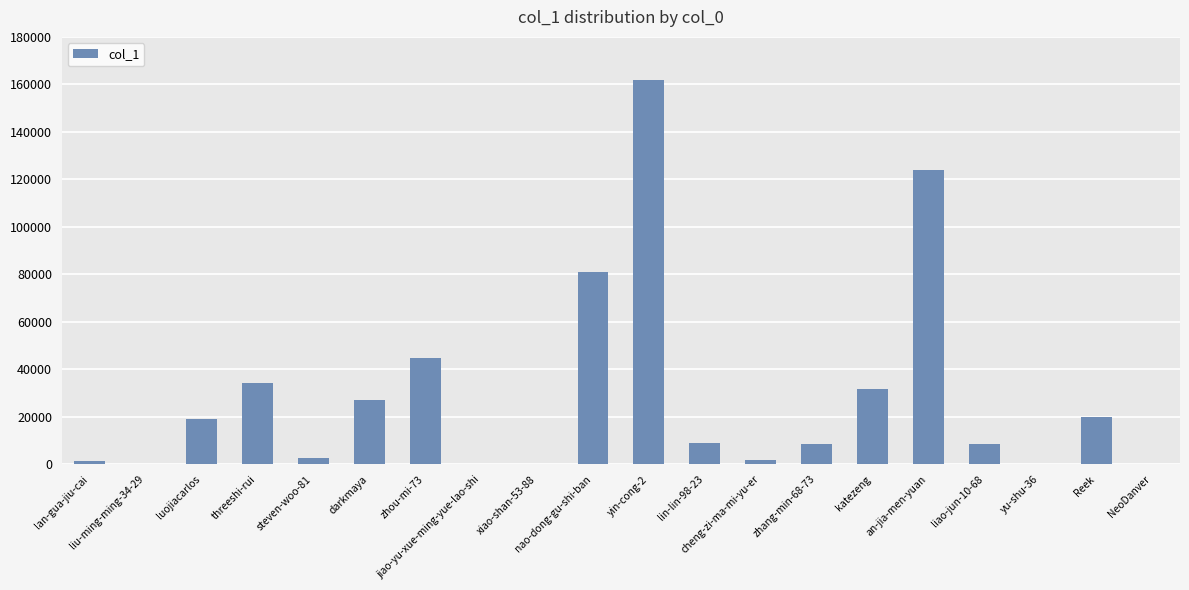

What is the sum of the values at yu-shu-36 and yin-cong-2?

162196